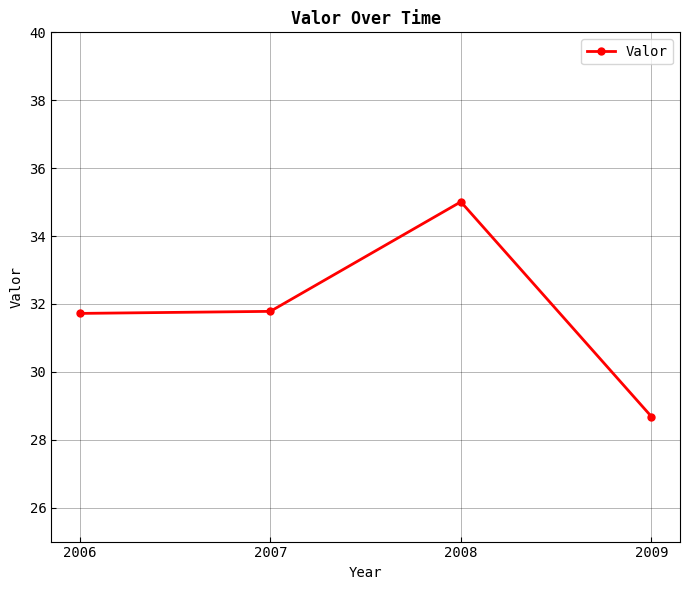

What is the minimum value shown in the chart?

28.7